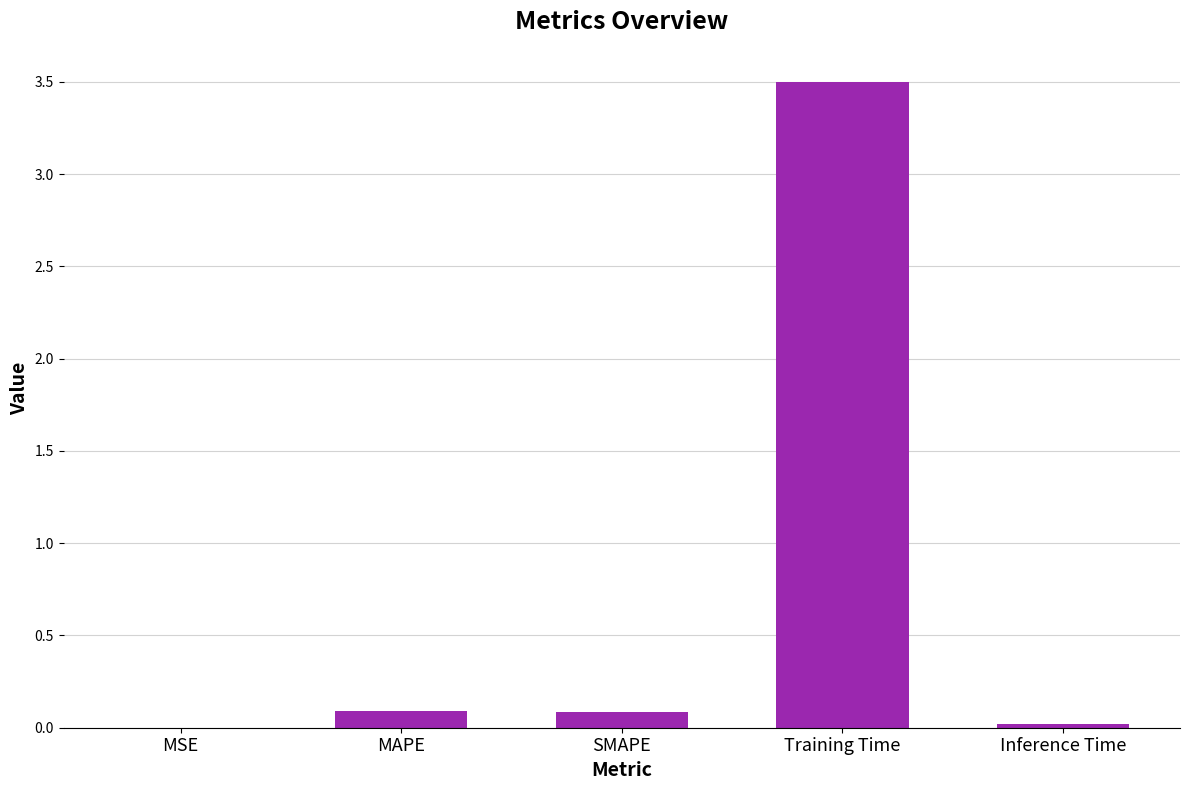

Are the bars horizontal?

No